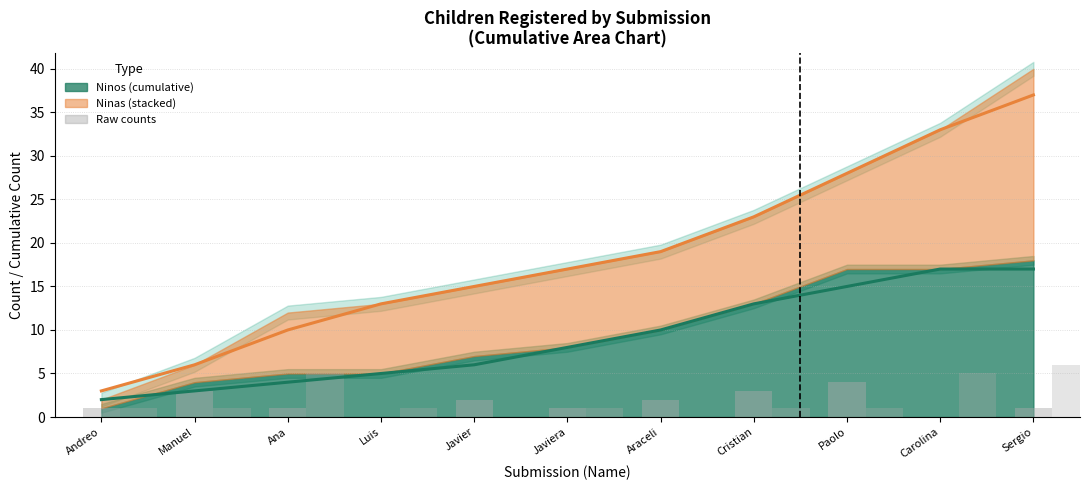

What is the highest value of the Total trend series?

37